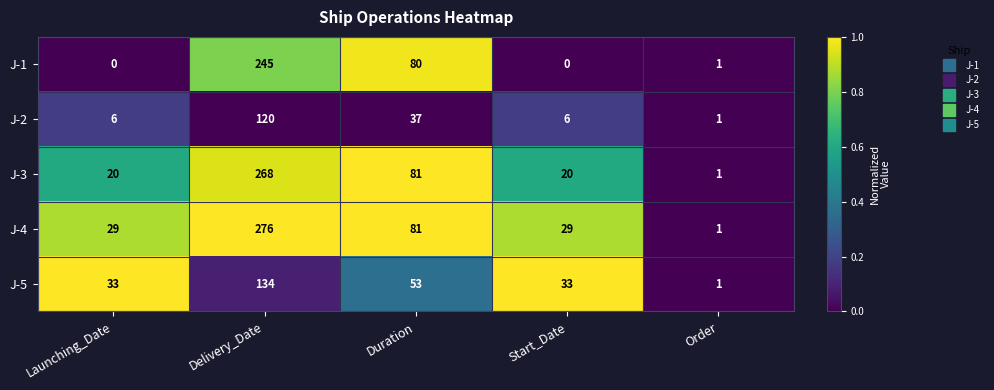

What is the difference between the highest and lowest values at Delivery_Date?

156